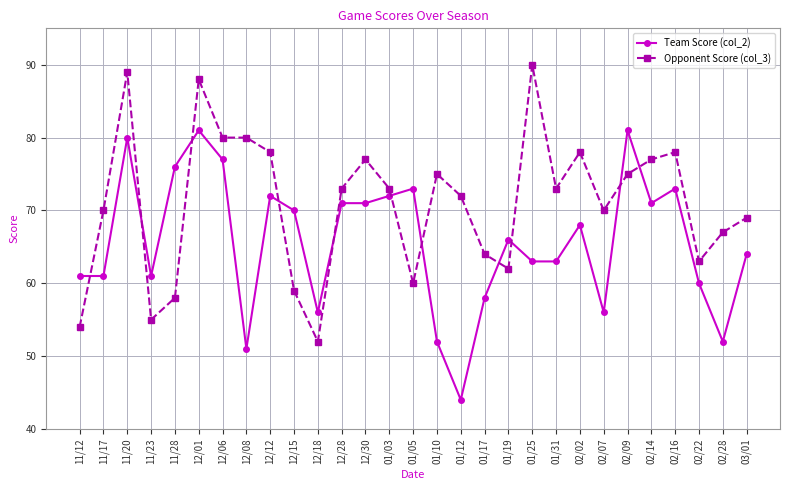

At how many categories does at least one series exceed 58?

28